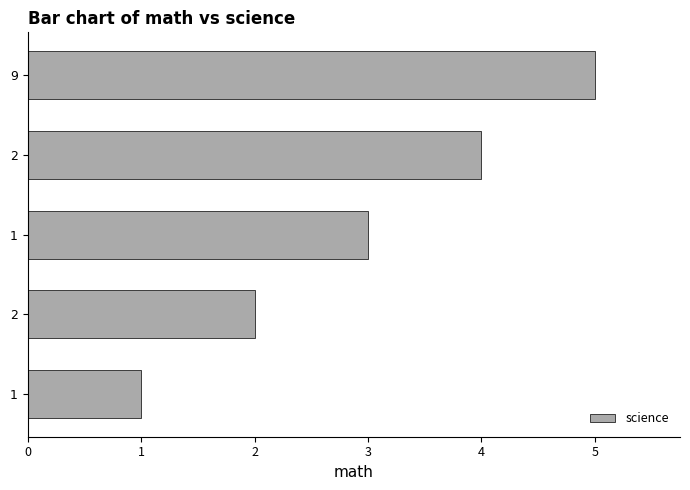

How many distinct data groups are displayed?

1